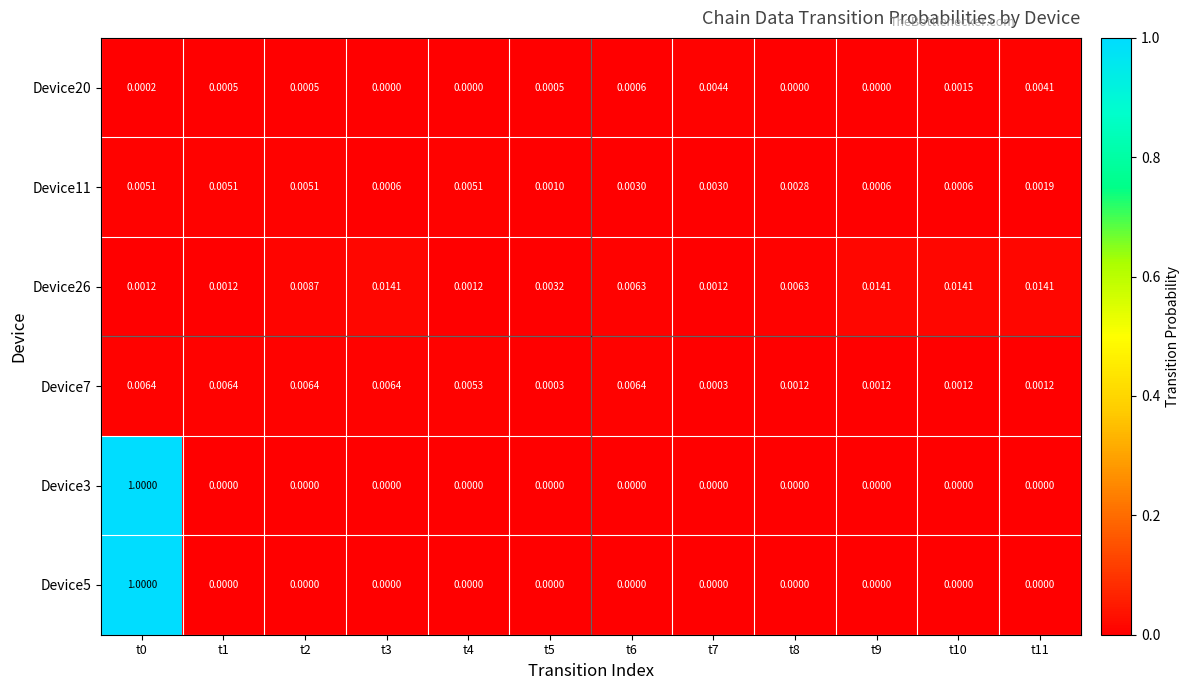

Is the value of Device11 at t1 greater than the value of Device5 at t6?

Yes